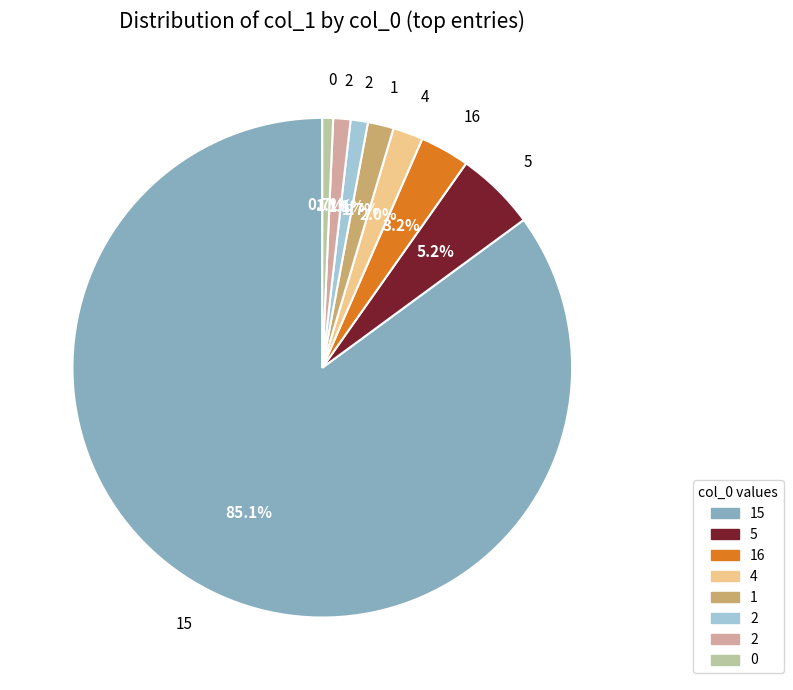

Does any single category account for the majority?

Yes